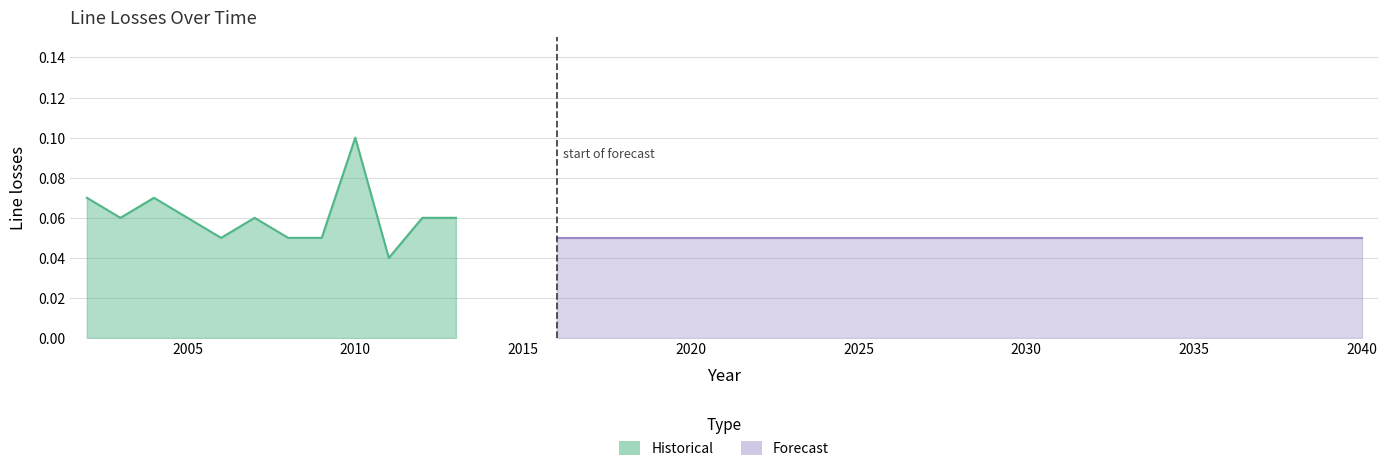

What is the difference between the maximum and minimum values?

0.1